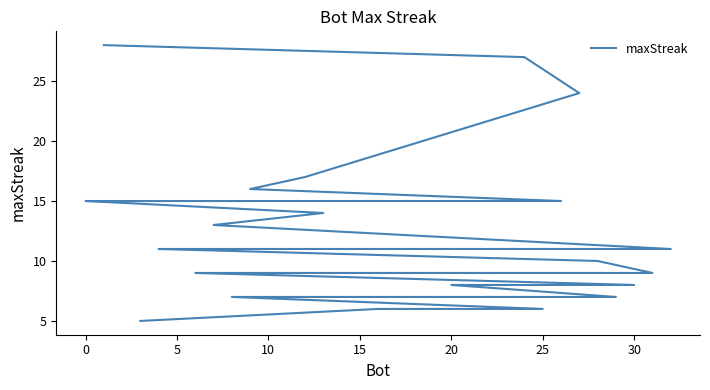

What is the minimum value shown in the chart?

5